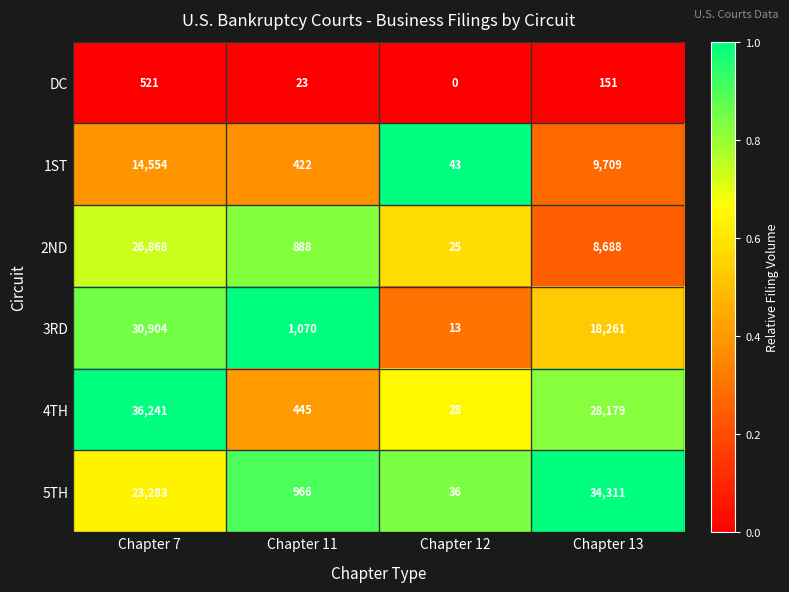

The value of DC at Chapter 12 is 0. True or false?

True